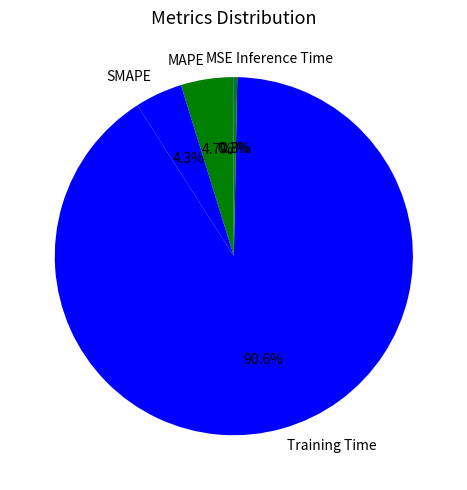

How much of the chart is everything except MAPE?

95.3%